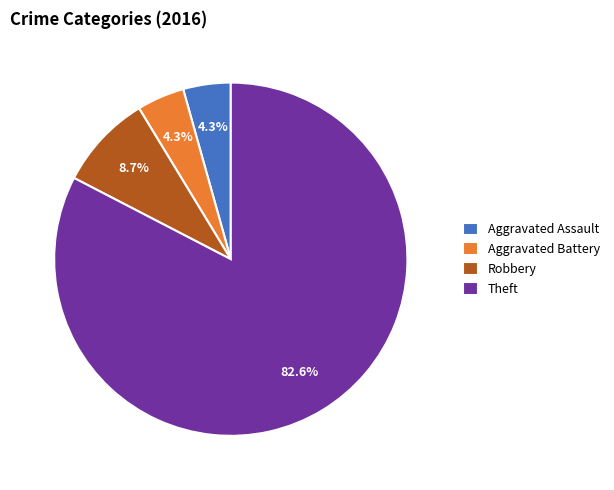

True or false: Theft accounts for 59% of the total.

False